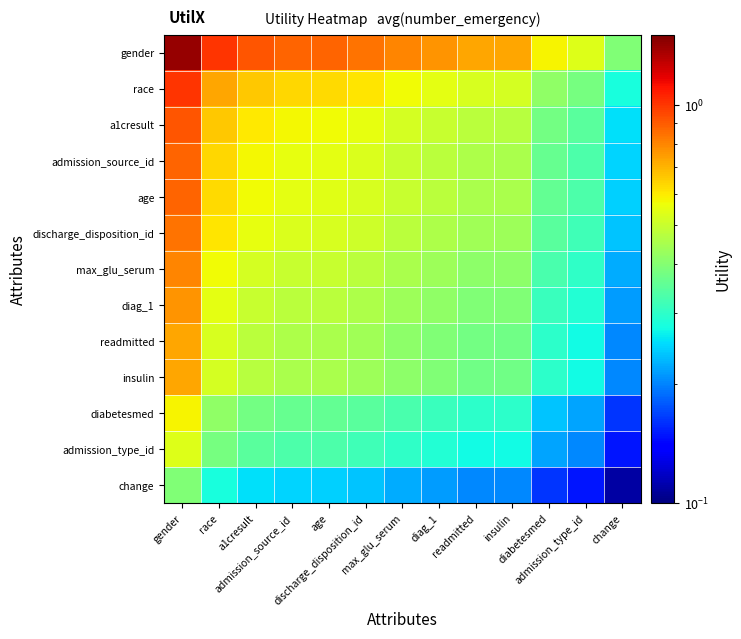

At which category is the sum across all series the highest?

gender